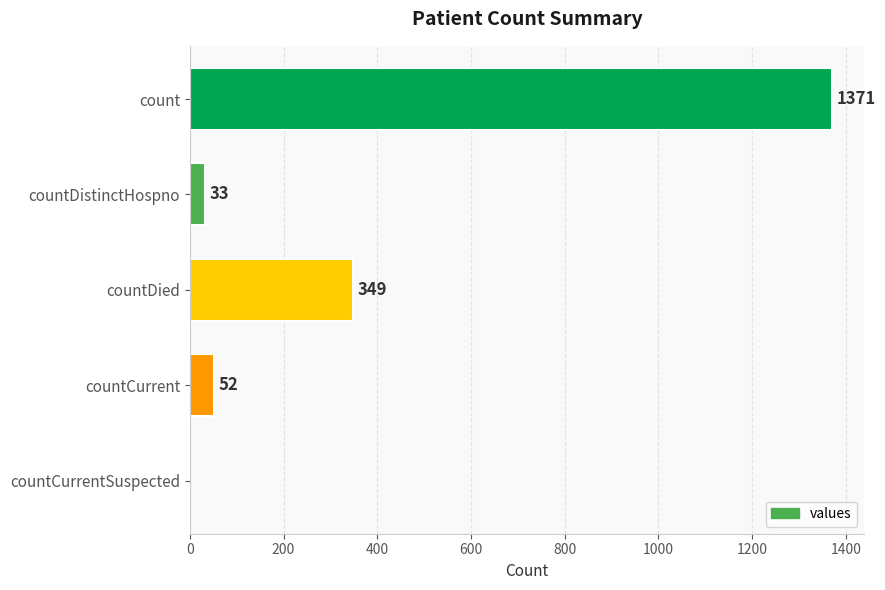

Where is the data nearest to the value 685?

countDied